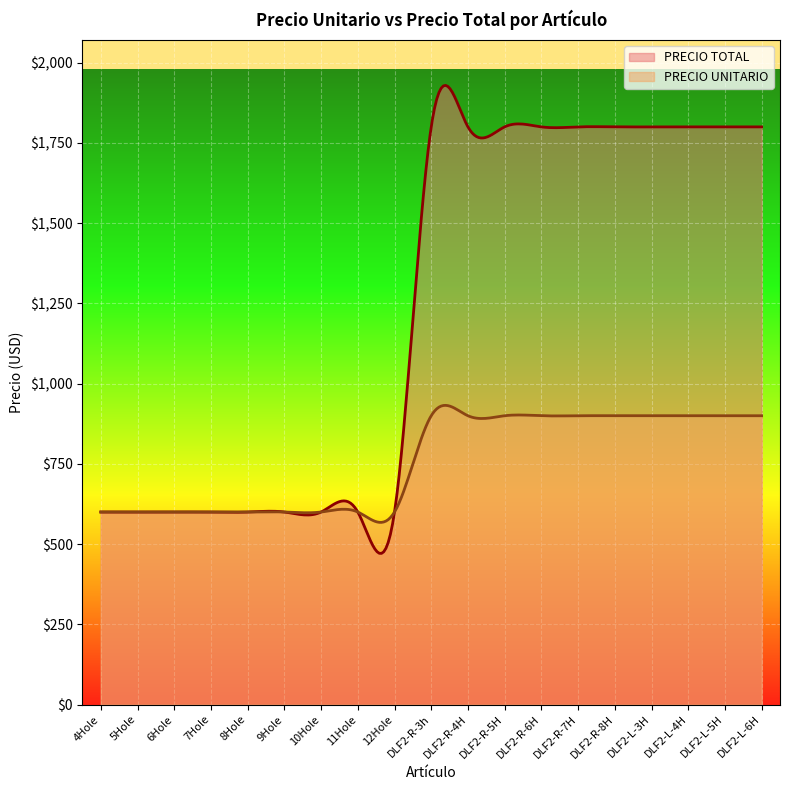

What is the difference between the second highest and second lowest values in the PRECIO TOTAL series?

1456.2